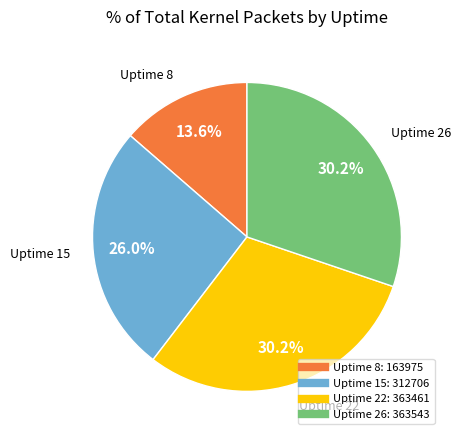

Is there any slice that represents more than half of the pie?

No